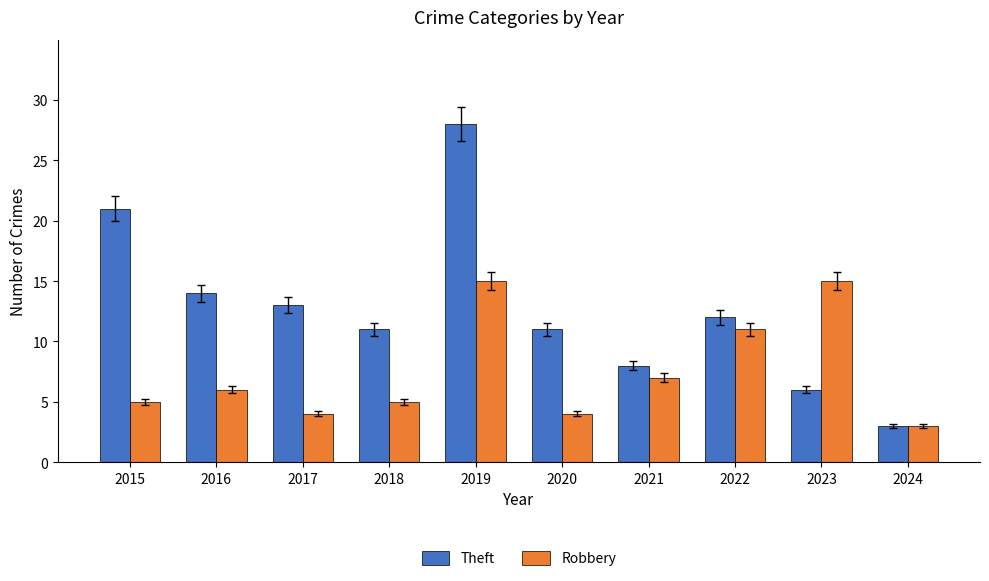

What is the value of the Robbery bar at the 6th from the left?

4